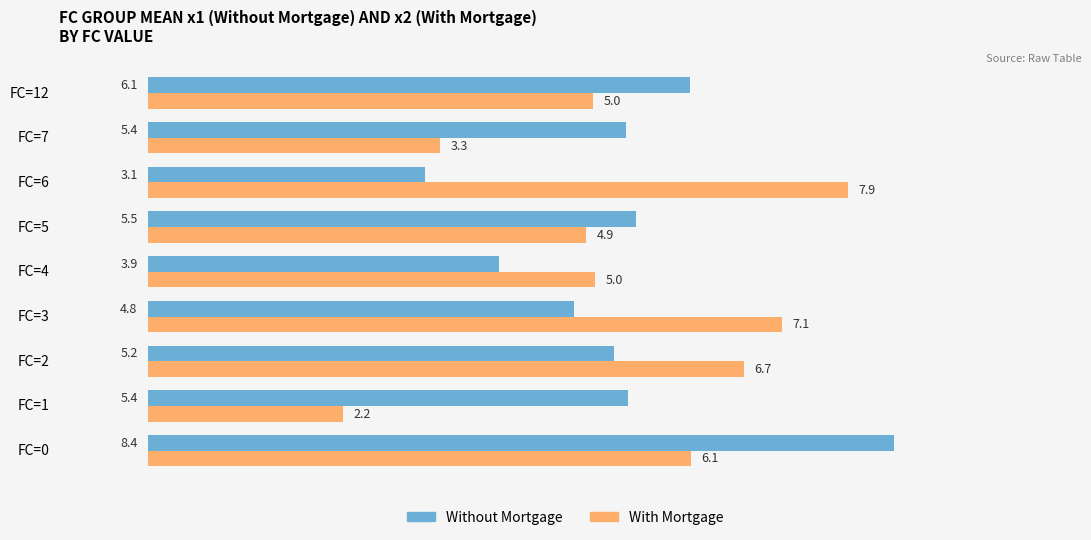

Is it true that With Mortgage equals 5.0 at FC=12?

True